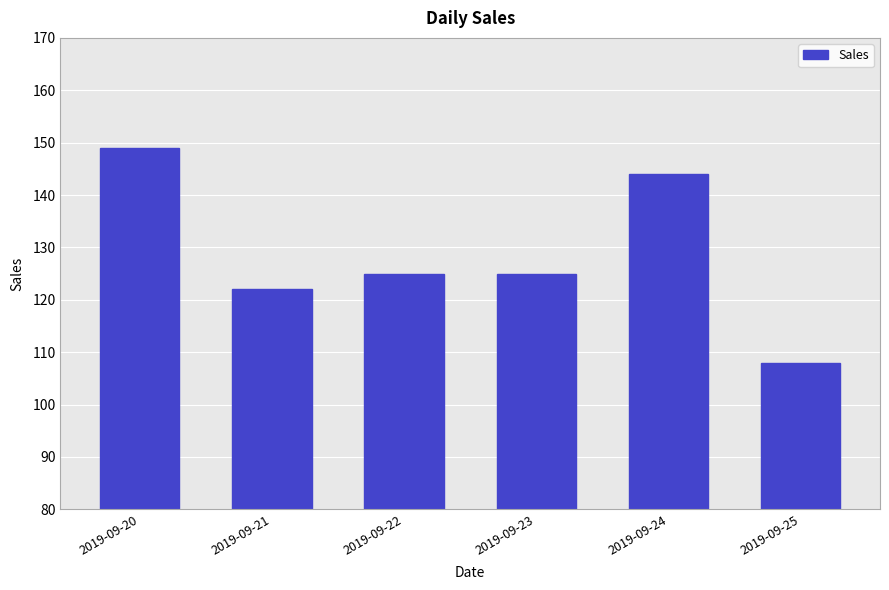

The chart shows a value of 122 at 2019-09-21. True or false?

True